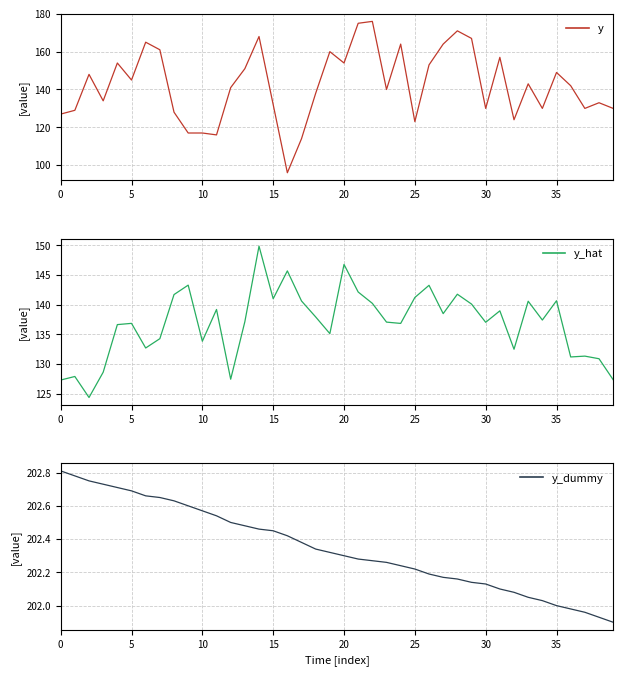

Reading left to right, what are all the values shown in this chart?

y: 127.0	129.0	148.0	134.0	154.0	145.0	165.0	161.0	128.0	117.0	117.0	116.0	141.0	151.0	168.0	132.0	96.0	114.0	138.0	160.0	154.0	175.0	176.0	140.0	164.0	123.0	153.0	164.0	171.0	167.0	130.0	157.0	124.0	143.0	130.0	149.0	142.0	130.0	133.0	130.0
y_hat: 127.3	127.9	124.4	128.6	136.7	136.9	132.7	134.3	141.7	143.3	133.8	139.2	127.5	137.1	149.9	141.0	145.7	140.6	137.9	135.1	146.8	142.1	140.2	137.1	136.8	141.2	143.3	138.5	141.8	140.1	137.0	139.0	132.5	140.6	137.4	140.7	131.2	131.3	130.9	127.4
y_dummy: 202.8	202.8	202.8	202.7	202.7	202.7	202.7	202.7	202.6	202.6	202.6	202.5	202.5	202.5	202.5	202.4	202.4	202.4	202.3	202.3	202.3	202.3	202.3	202.3	202.2	202.2	202.2	202.2	202.2	202.1	202.1	202.1	202.1	202.1	202.0	202.0	202.0	202.0	201.9	201.9